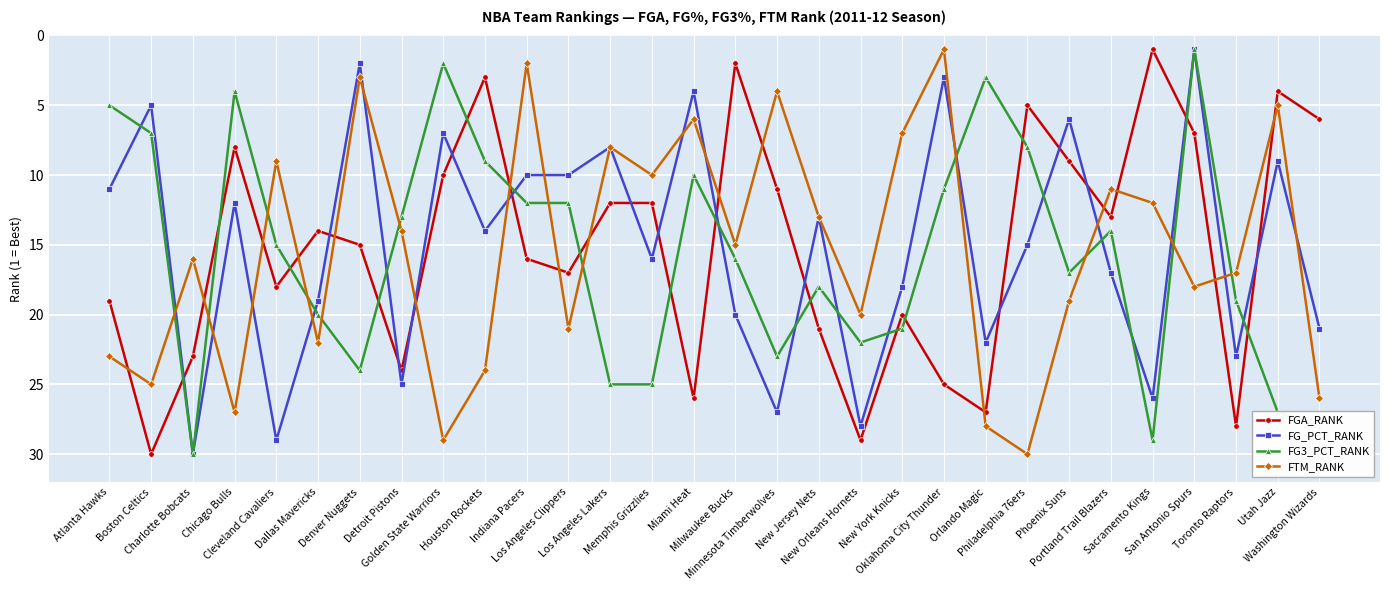

What is the label of the 27th point from the left?

San Antonio Spurs